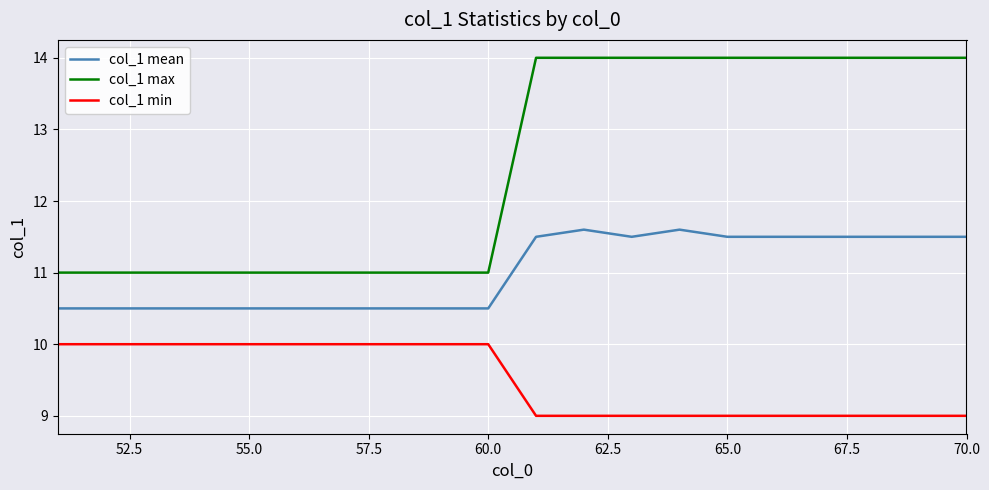

What is the maximum value shown in the chart?

14.0